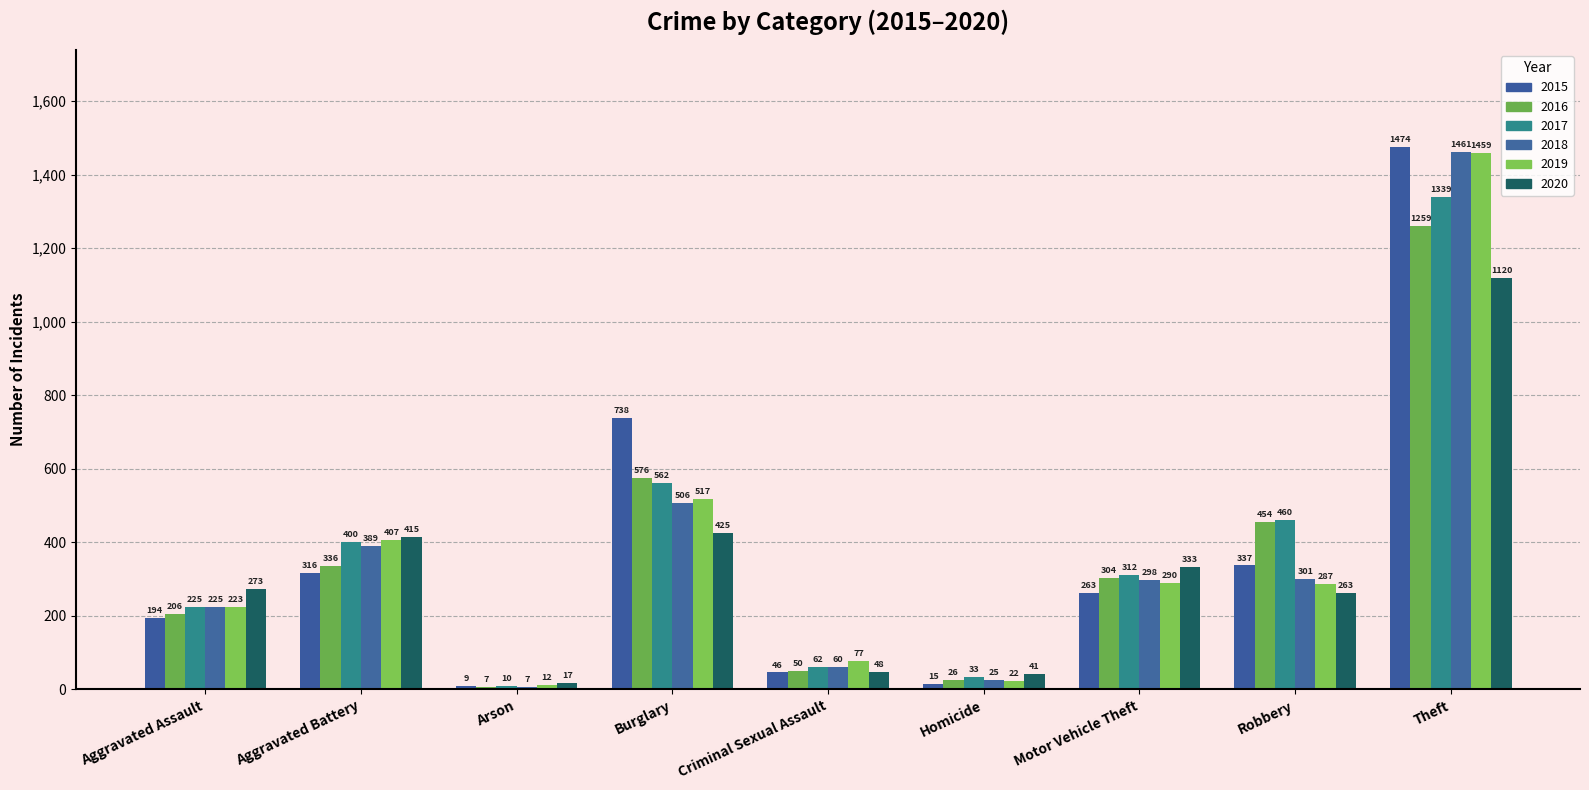

At which category is the sum across all series the highest?

Theft